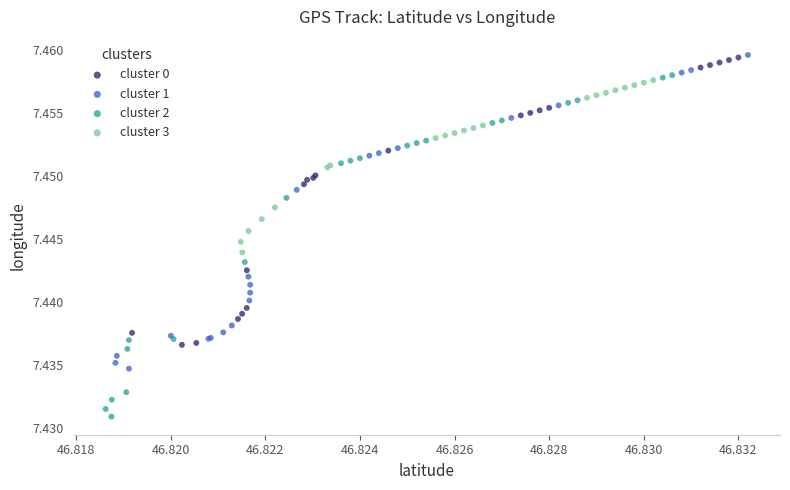

What are all the series names shown in the legend?

cluster 0, cluster 1, cluster 2, cluster 3